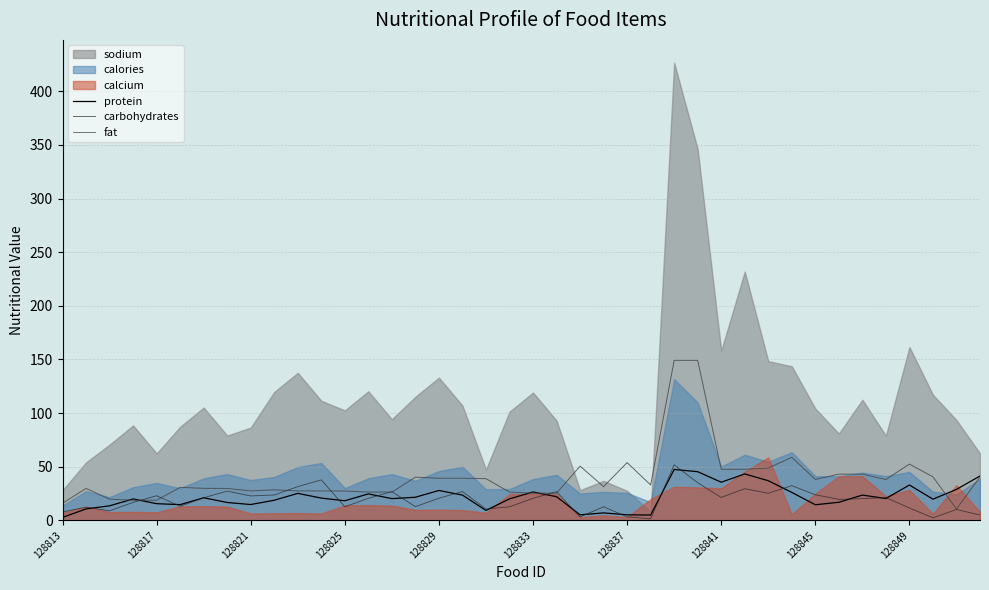

What is the highest value of the carbohydrates series?

149.2